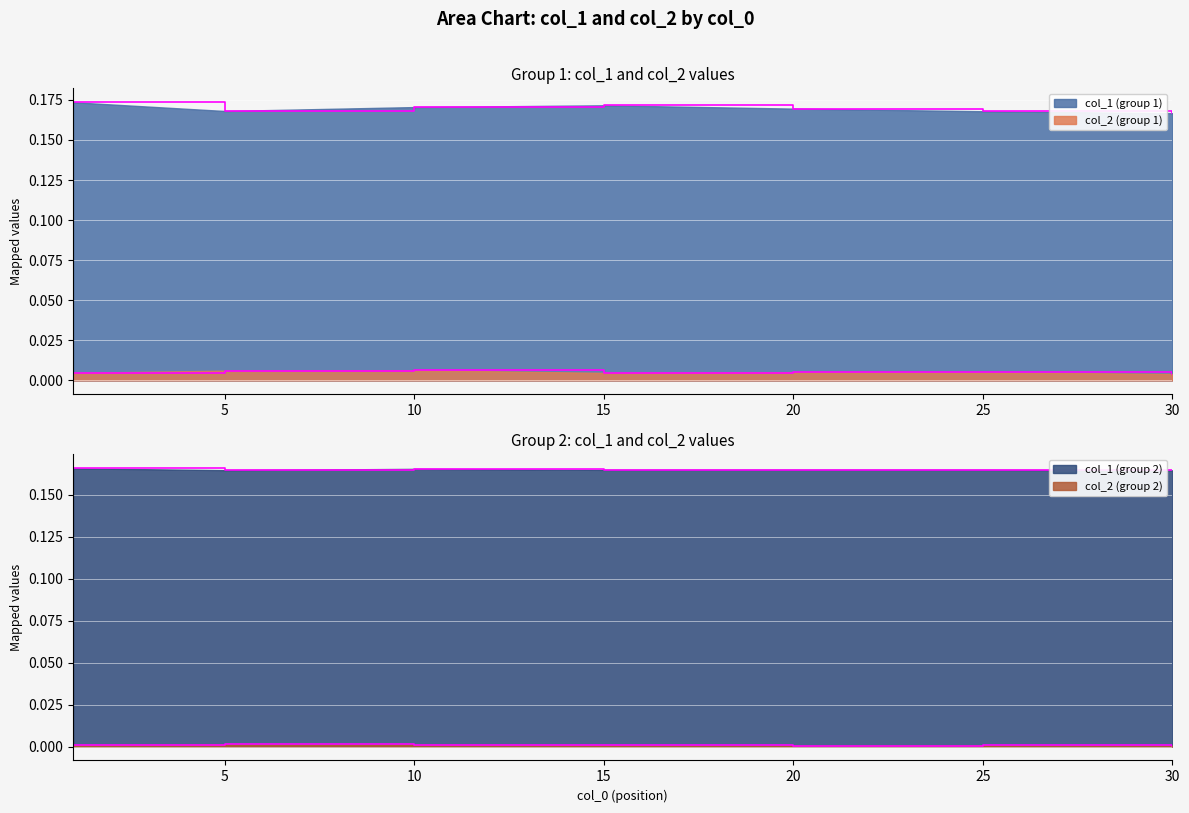

Between 5 and 15, which is larger?

15